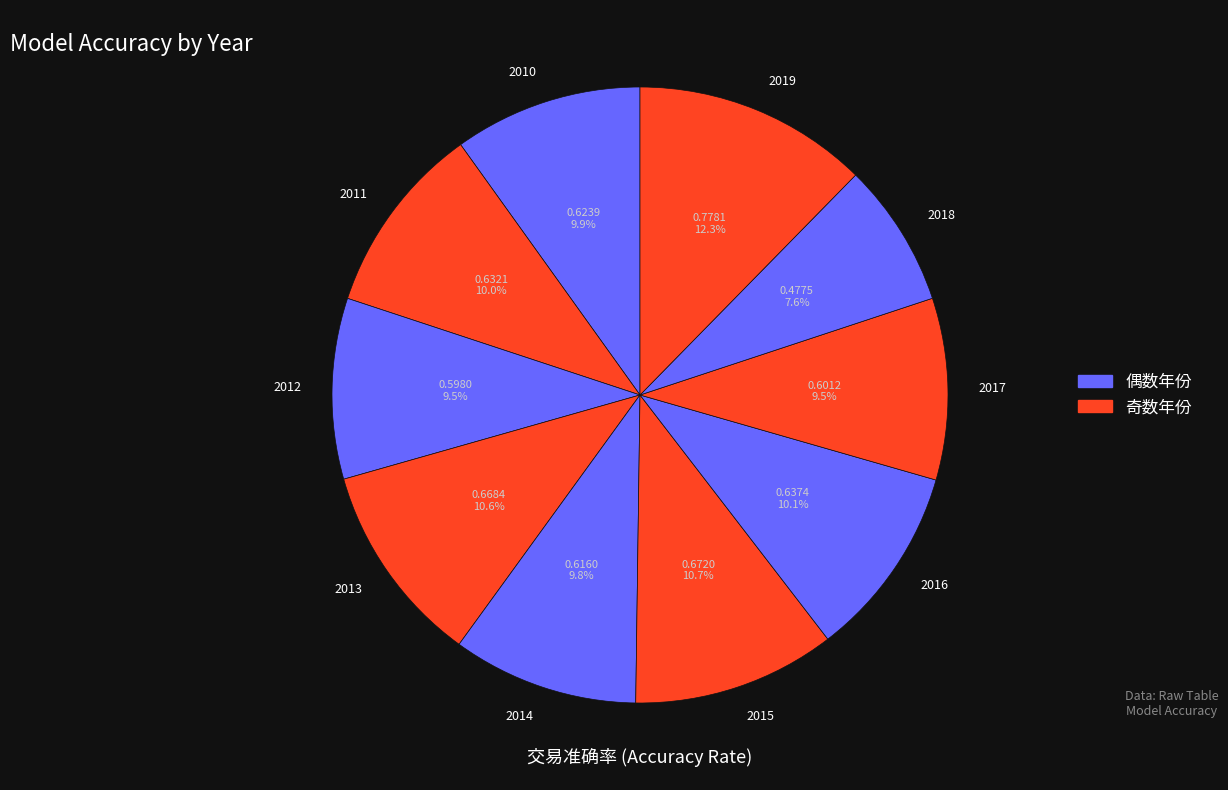

Count the number of slices in the pie.

10